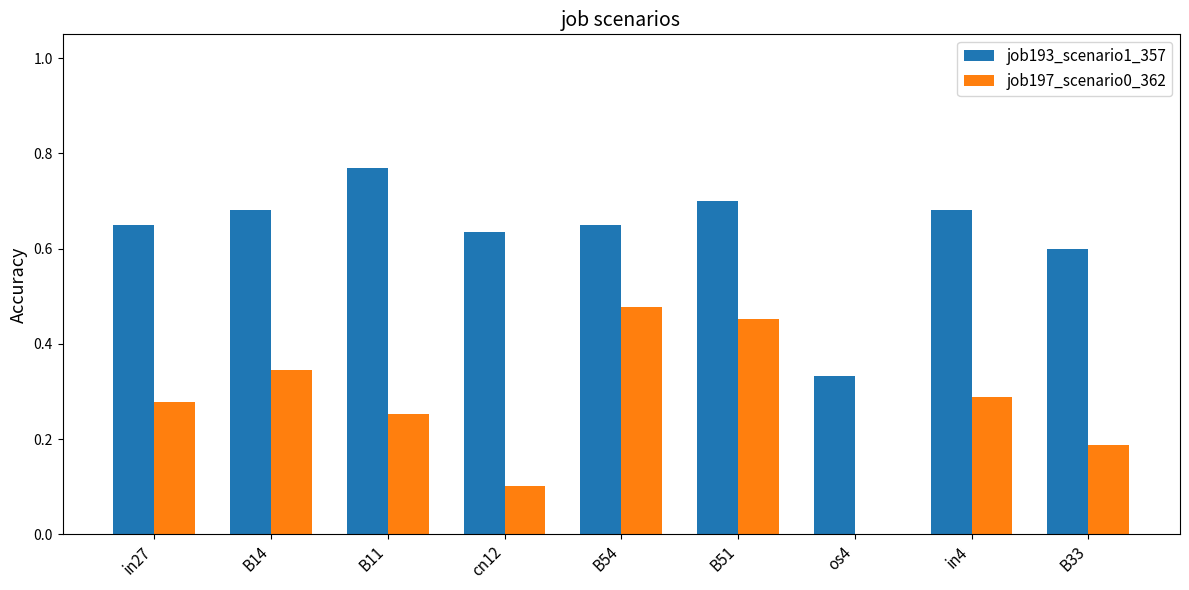

Count the number of data series in this chart.

2